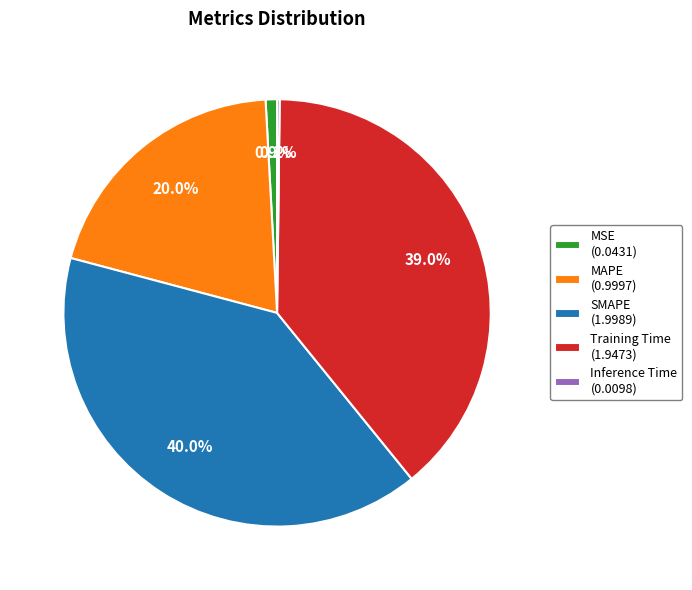

Between MSE (0.0431) and SMAPE (1.9989), which is larger?

SMAPE (1.9989)